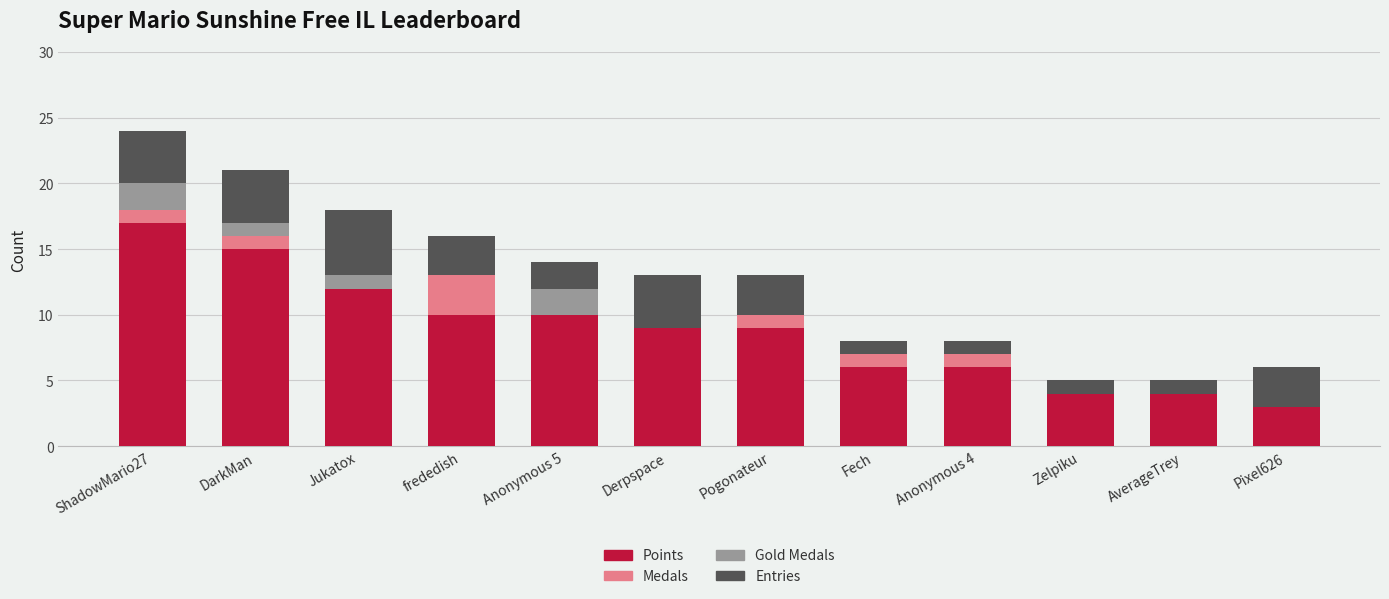

What is the total value across all series at Derpspace?

13